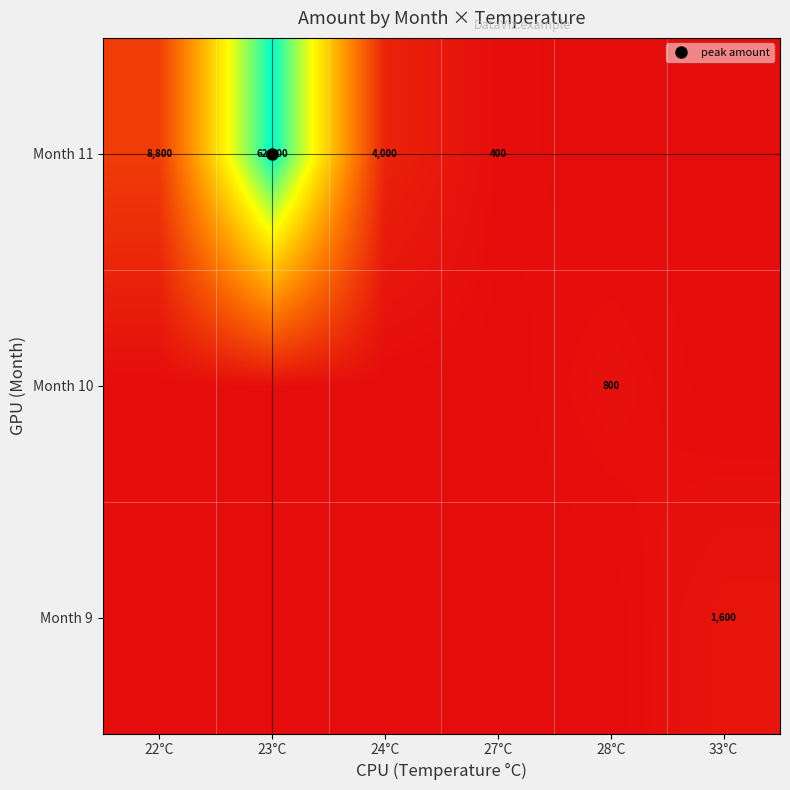

How many data points in Month 11 are less than 6379?

3